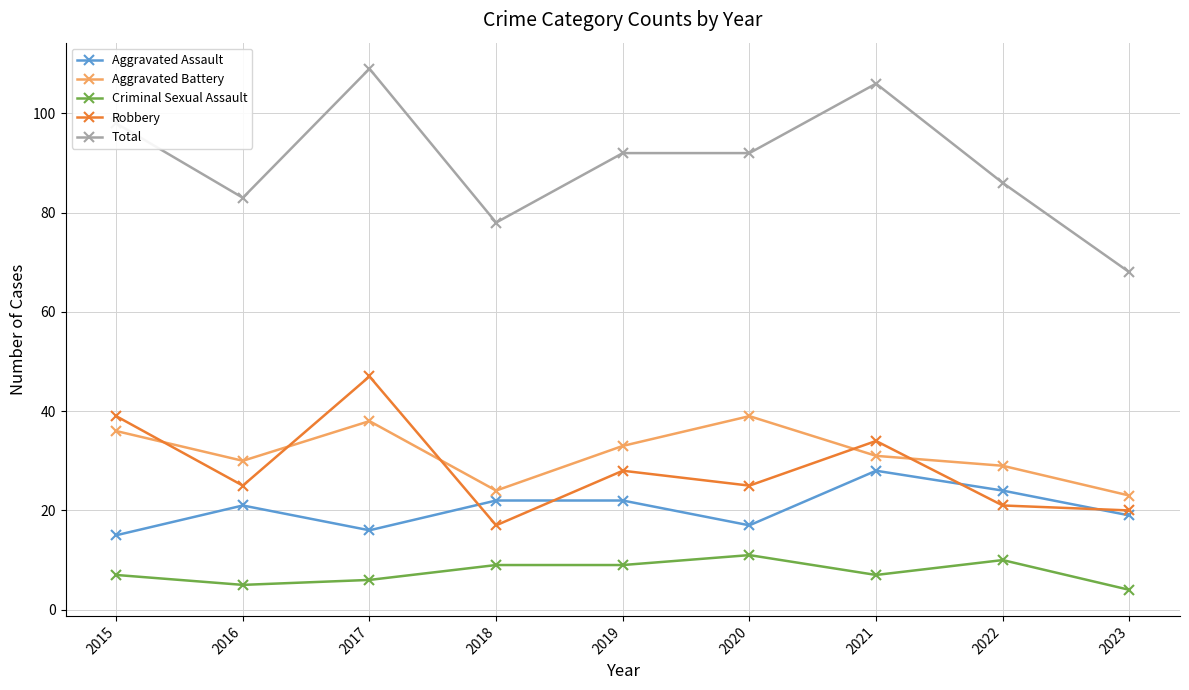

Read the Aggravated Assault value at 2023.

19